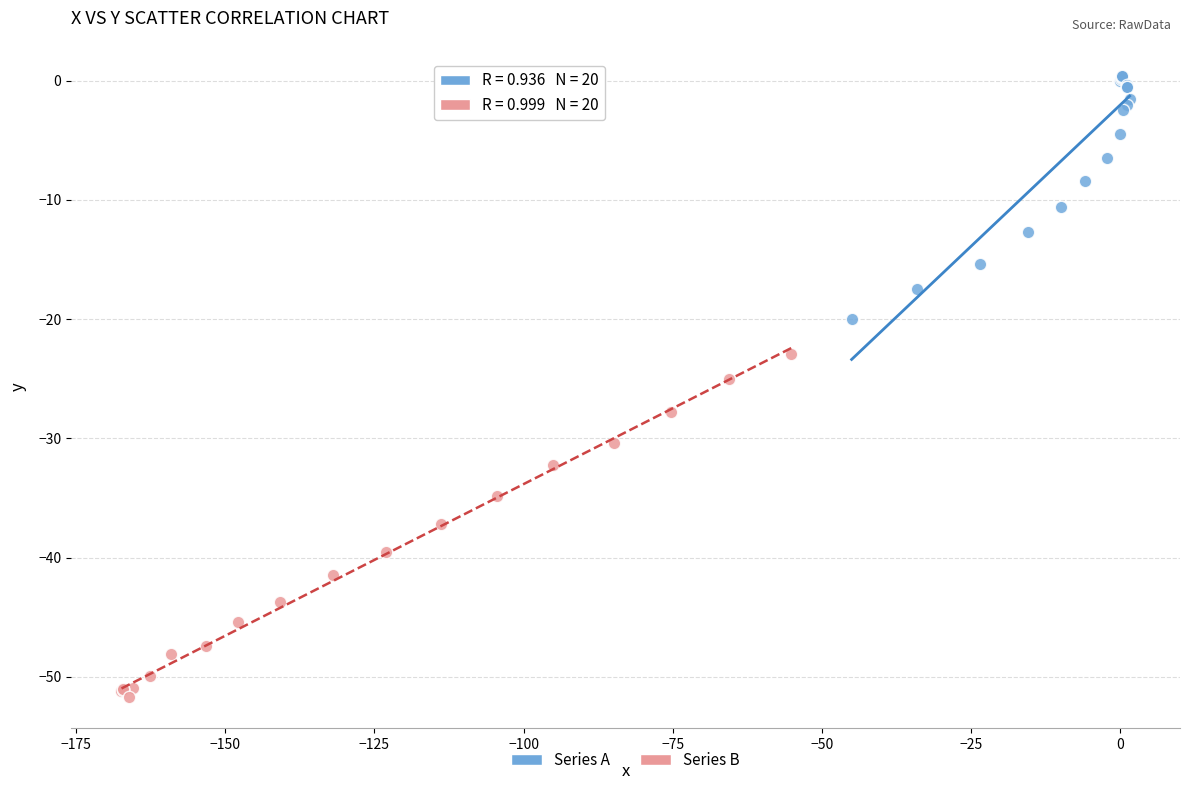

Which series has the widest spread of Y values?

Series B